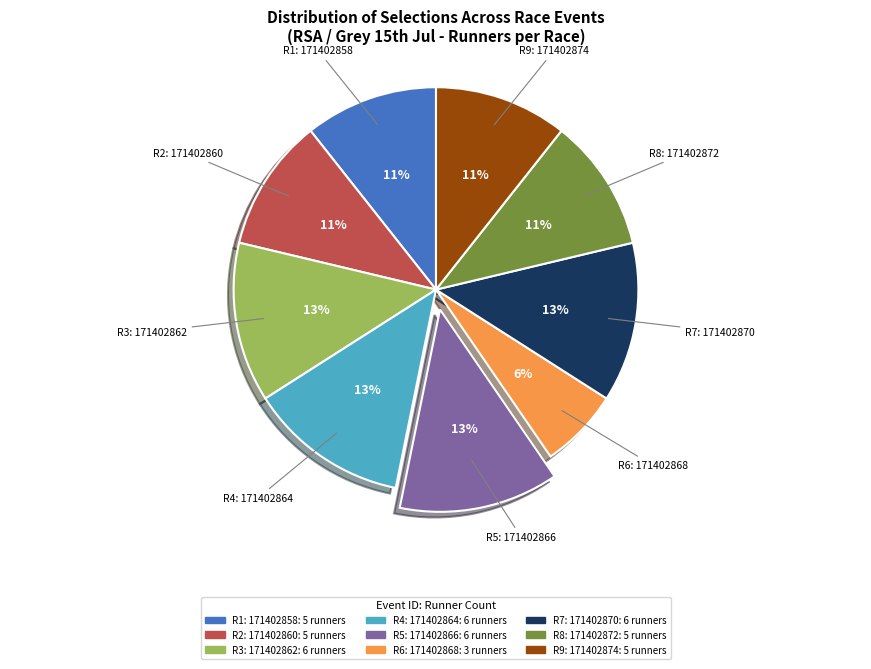

Is there any slice that represents more than half of the pie?

No